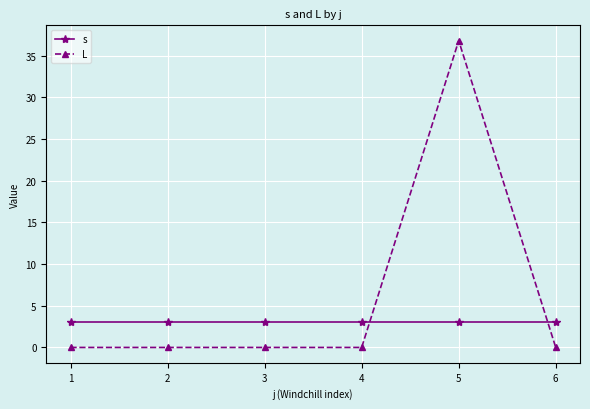

Reading left to right, what are all the values shown in this chart?

s: 3.0	3.0	3.0	3.0	3.0	3.0
L: 0.0	0.0	0.0	0.0	36.8	0.0